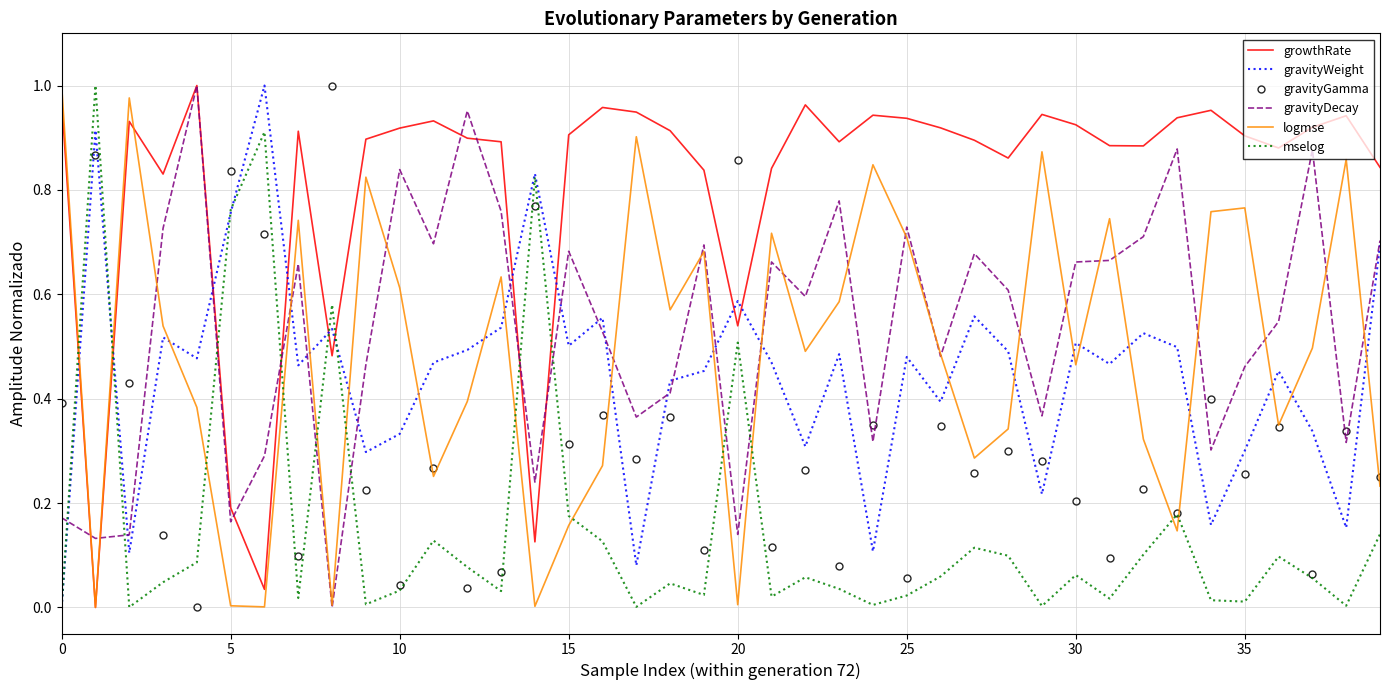

True or false: gravityGamma and gravityDecay intersect in this chart.

True